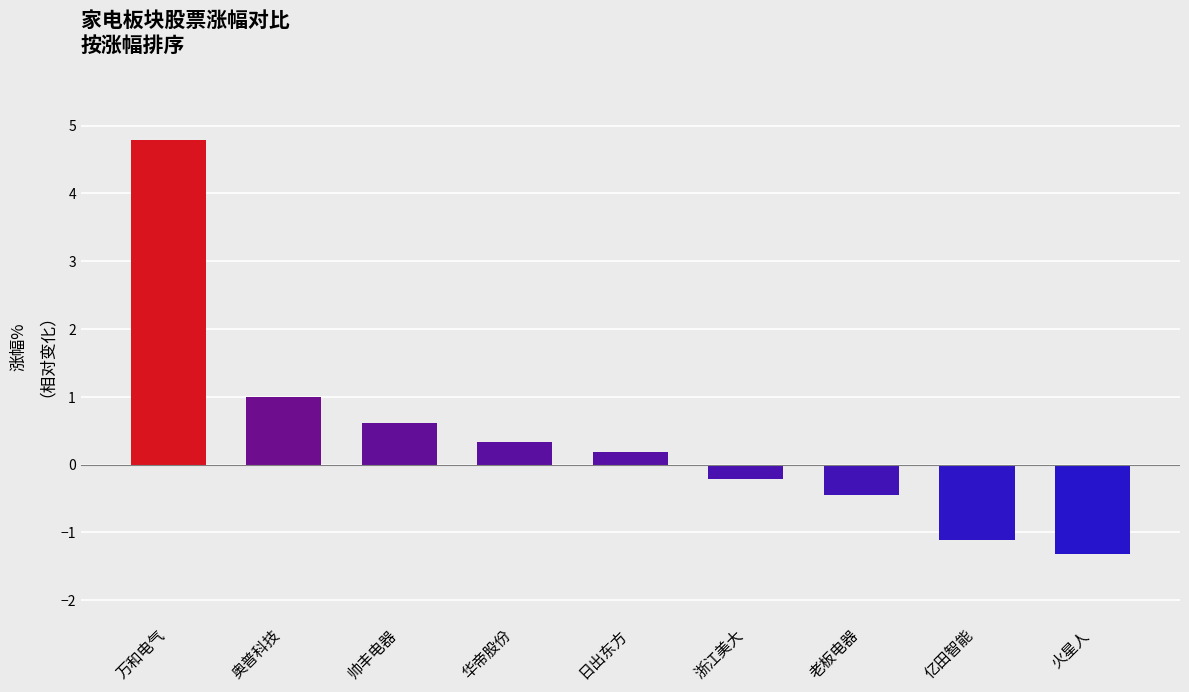

Which category has the lowest value across all series?

火星人